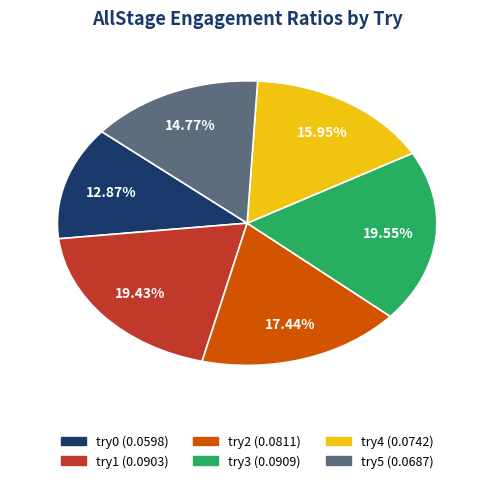

What portion of the pie excludes try2?

82.6%